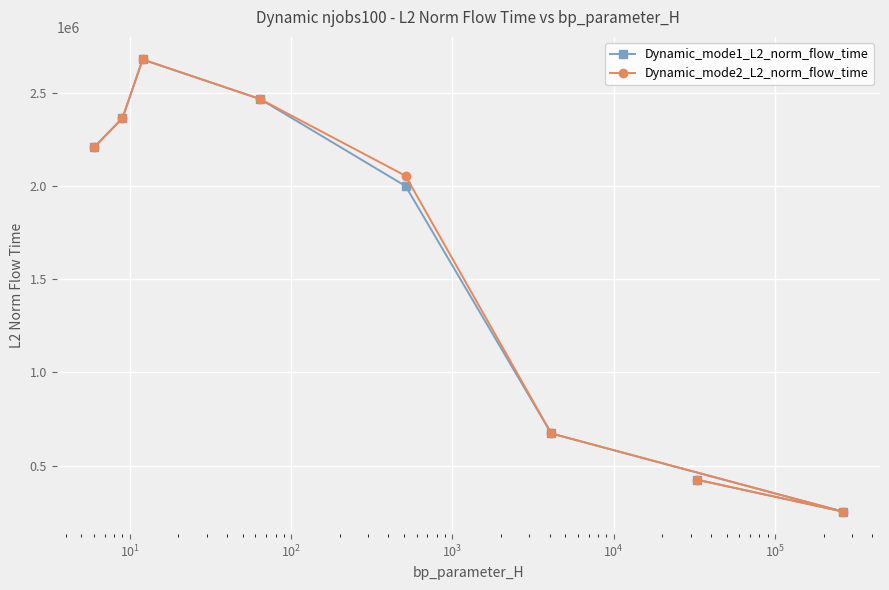

At how many categories does at least one series exceed 1684406?

5